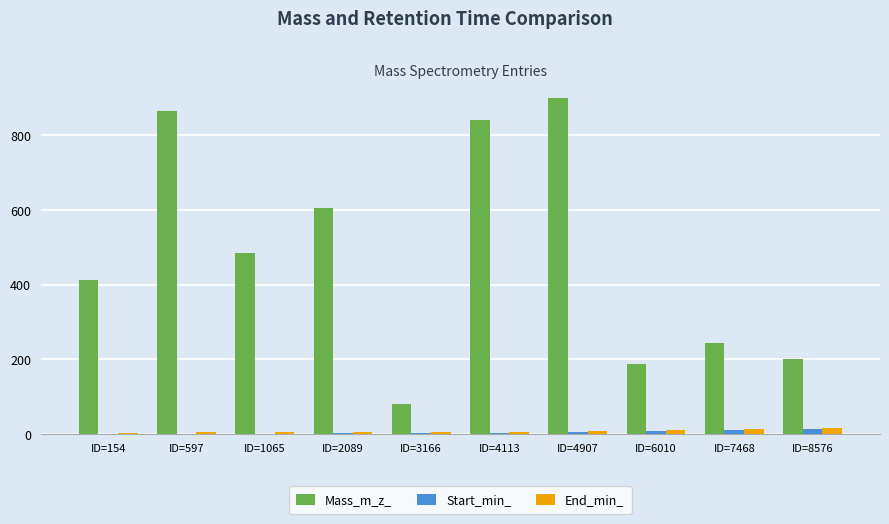

Which series changed the most between ID=1065 and ID=4907?

Mass_m_z_